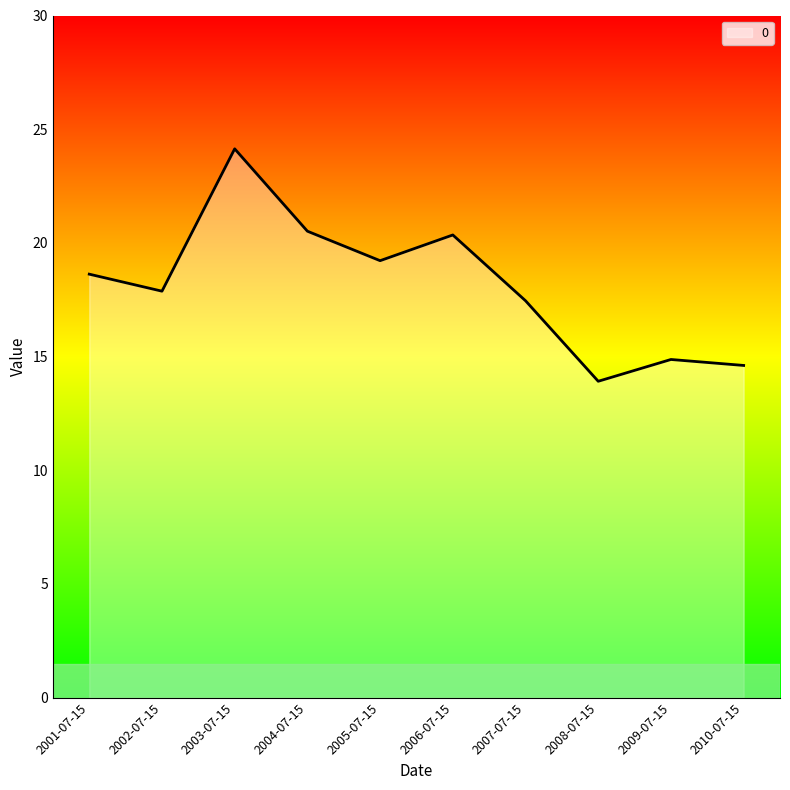

Is it true that the value at 2003-07-15 is 37.1?

False